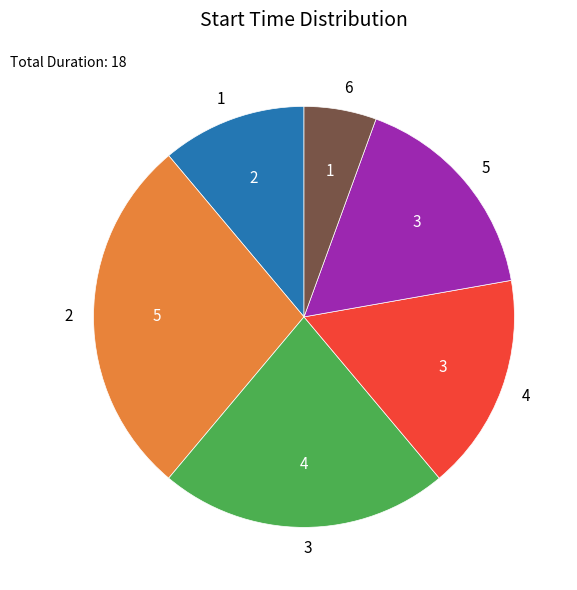

The 6 slice represents 16% of the pie. True or false?

False